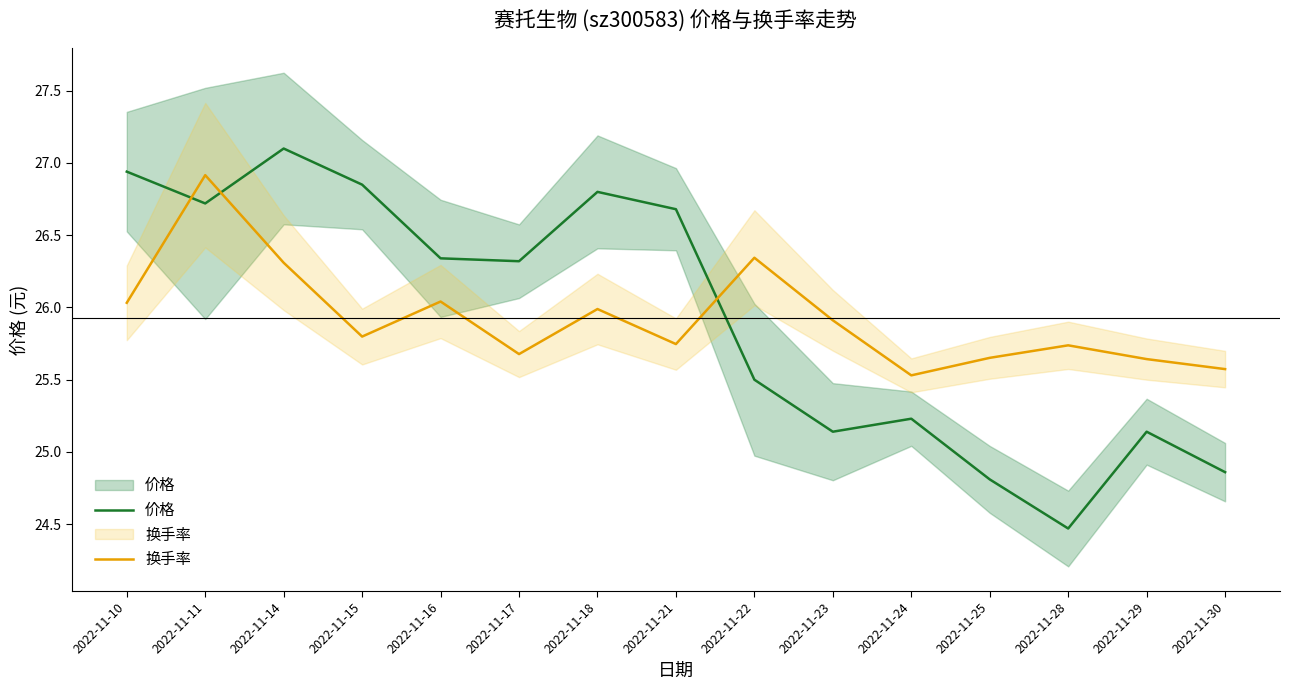

At how many categories does at least one series exceed 25?

15